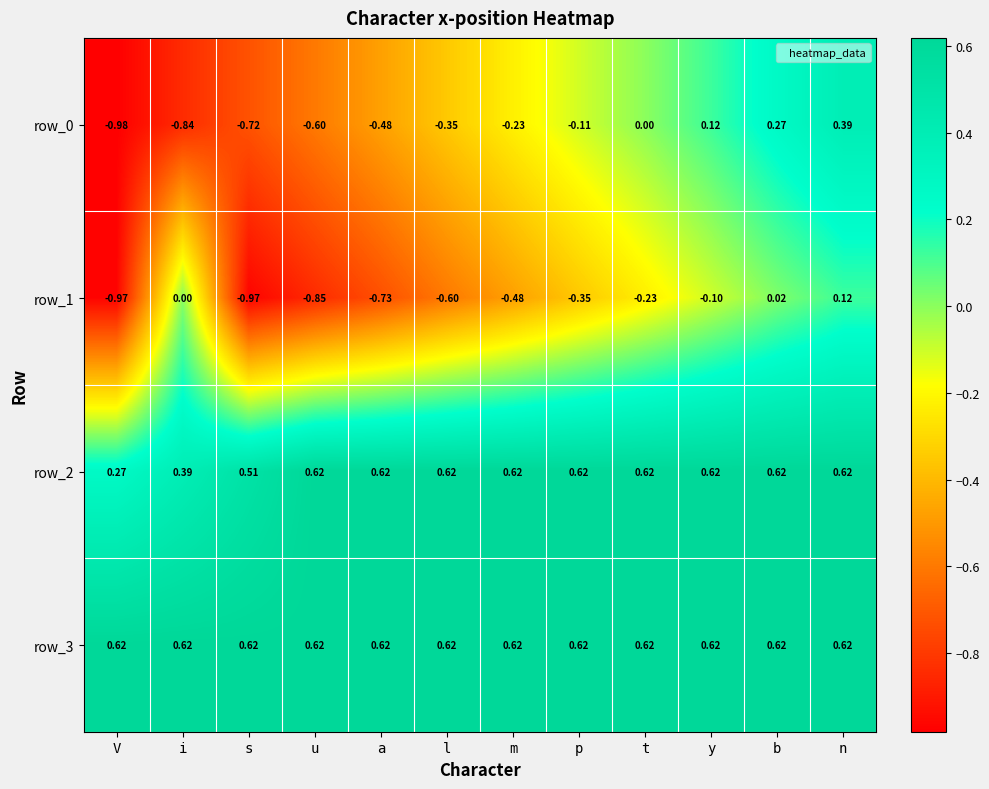

Count the row_2 values in the range 0 to 1.

12